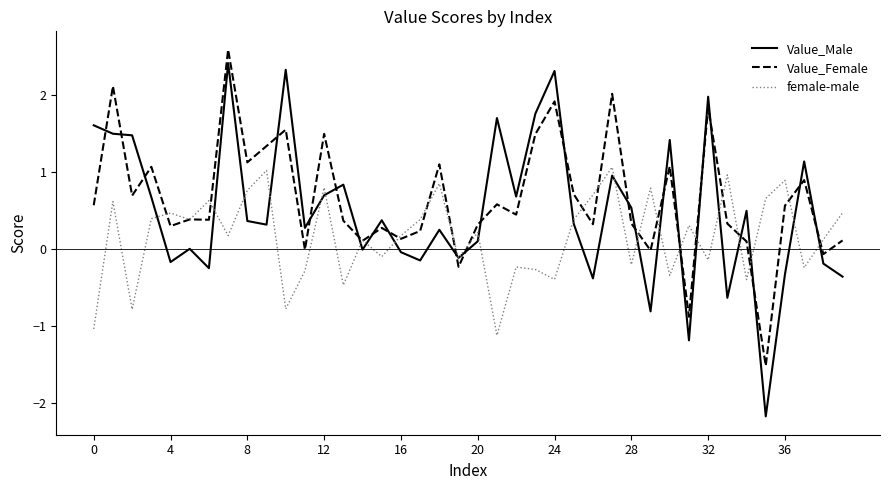

What is the average value of the Value_Male series?

0.5